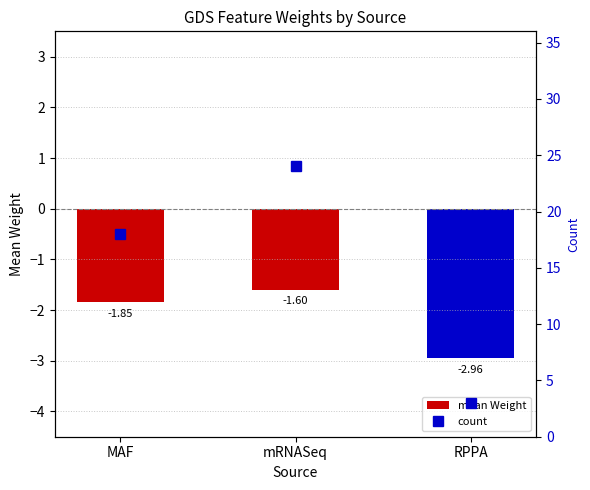

Which series has the largest range (max minus min)?

count